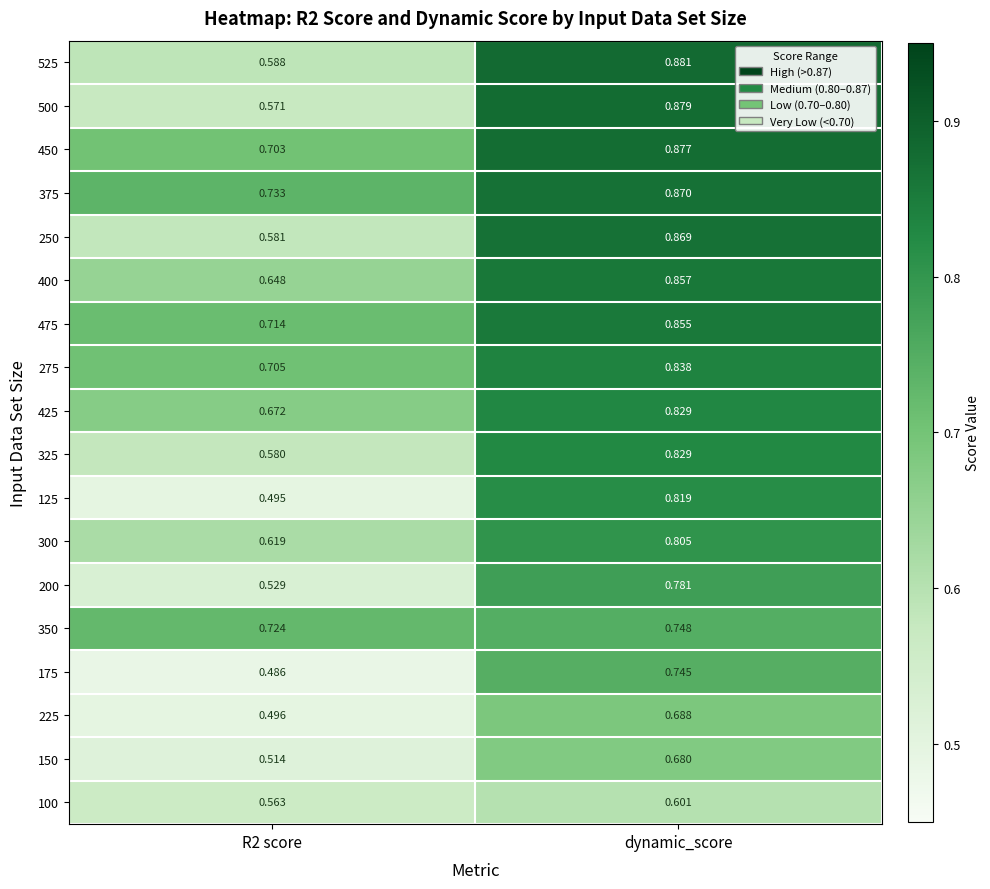

Is the value of 200 at dynamic_score greater than the value of 350 at R2 score?

Yes